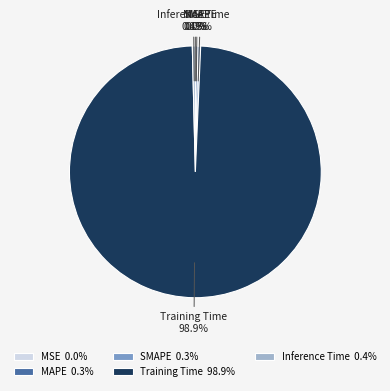

Is SMAPE the majority of the pie?

No